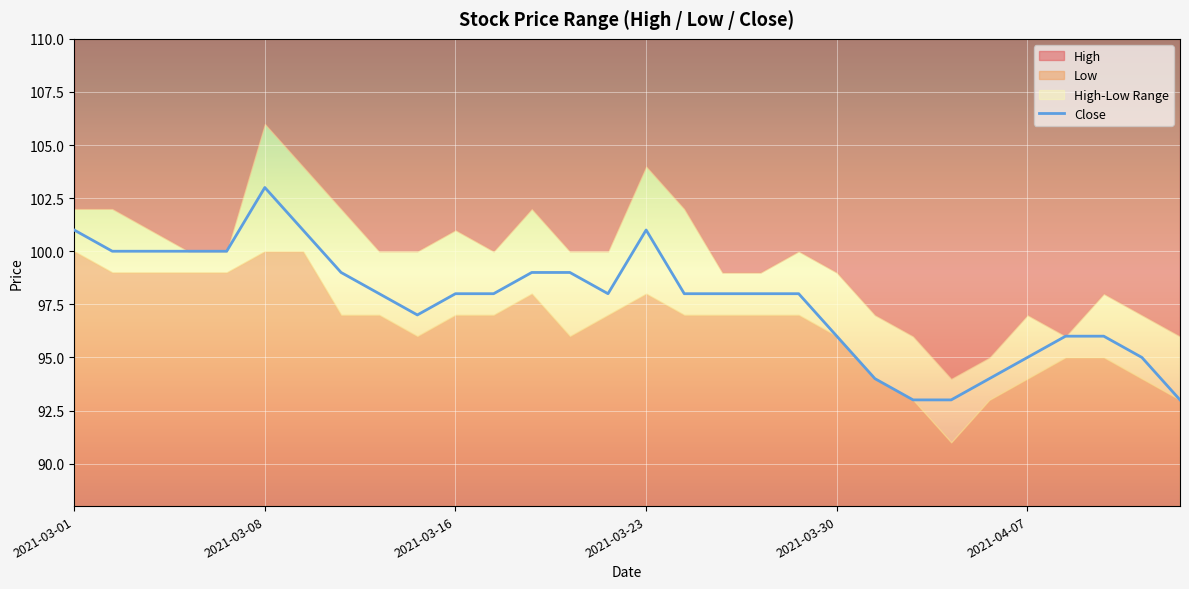

What is the difference between the maximum and minimum values?

10